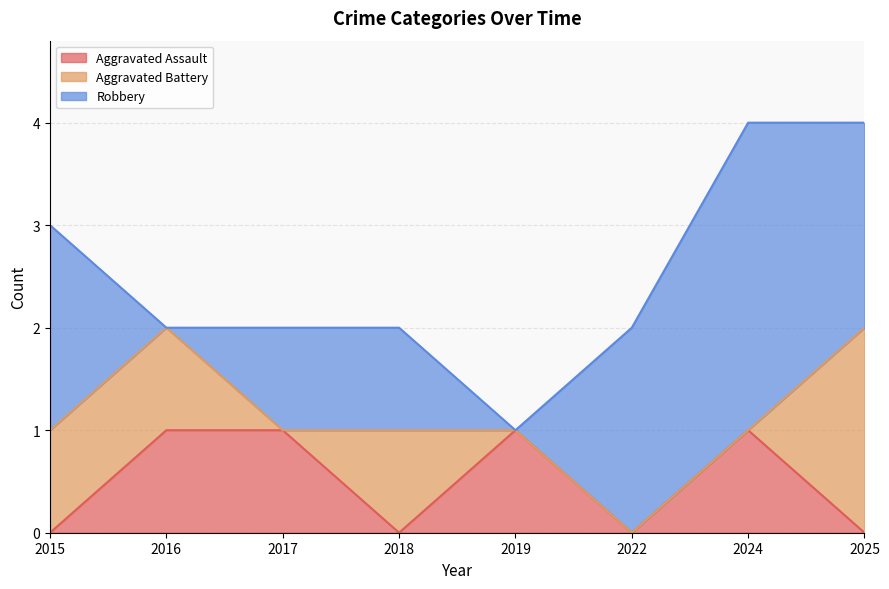

What is the difference between the maximum and minimum values in the Aggravated Assault series?

1